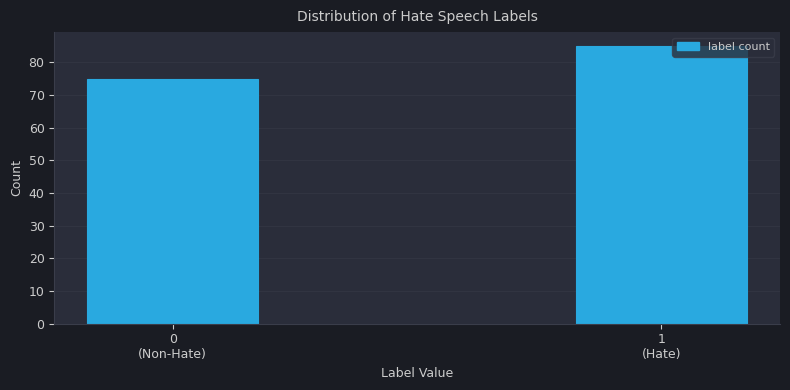

Reading left to right, transcribe all the data shown in this chart.

75	85